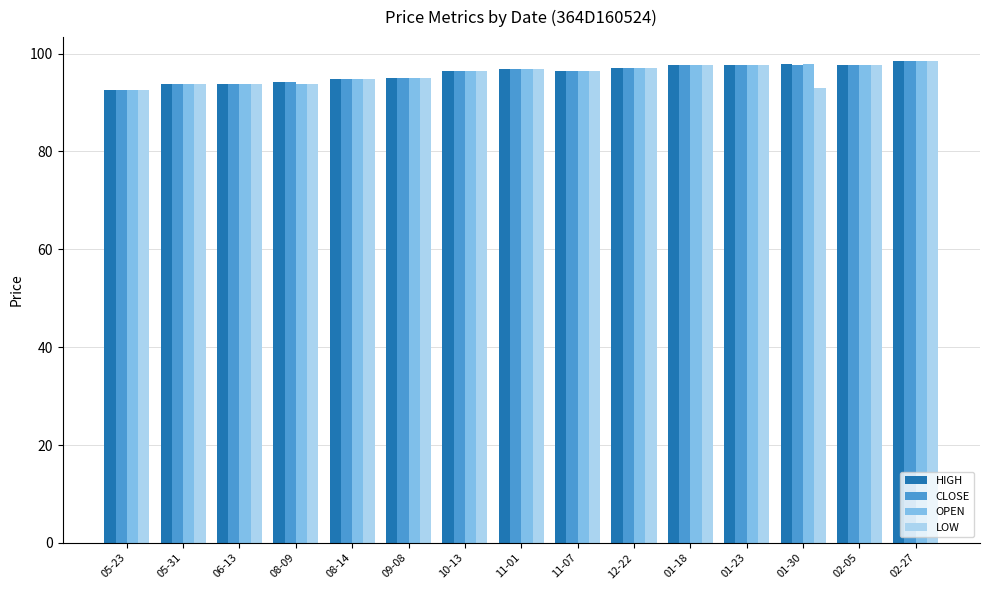

What is the total value across all series at 05-31?

375.2